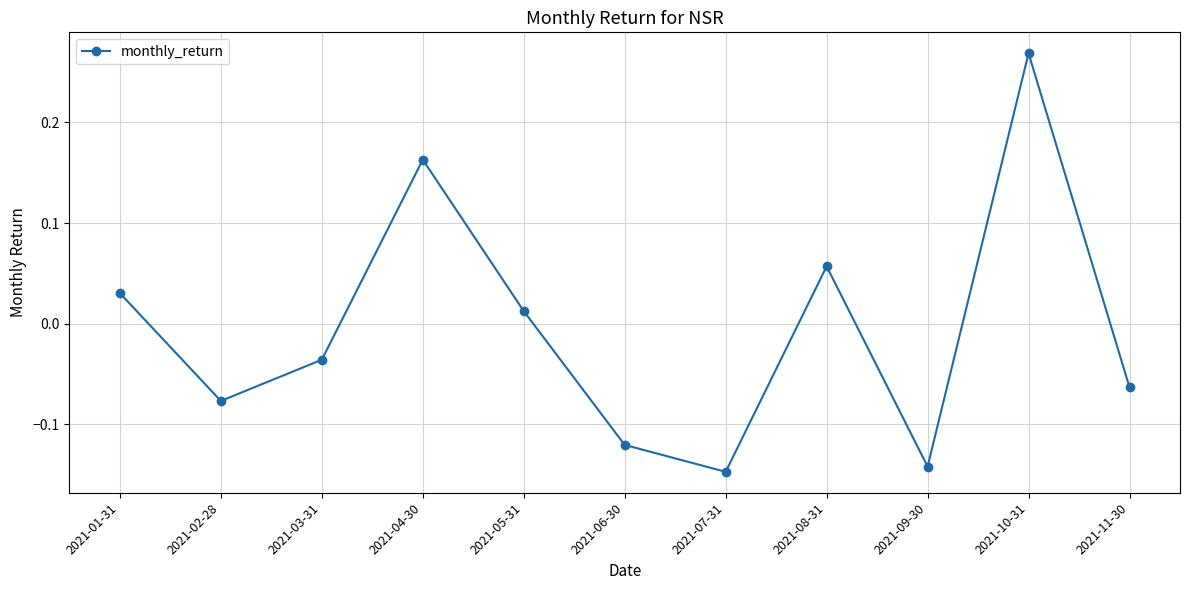

How many interior local peaks (higher than both neighbors) does the data have?

3